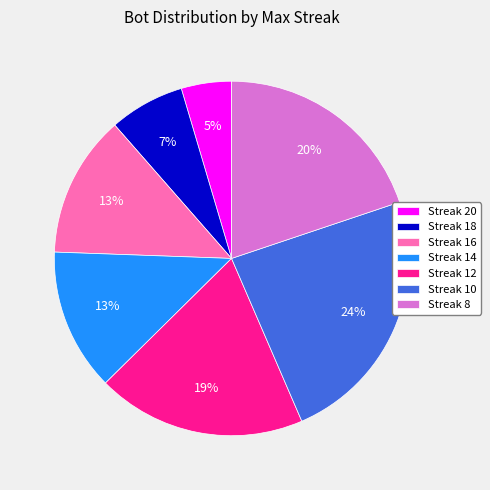

True or false: Streak 12 accounts for 24% of the total.

False